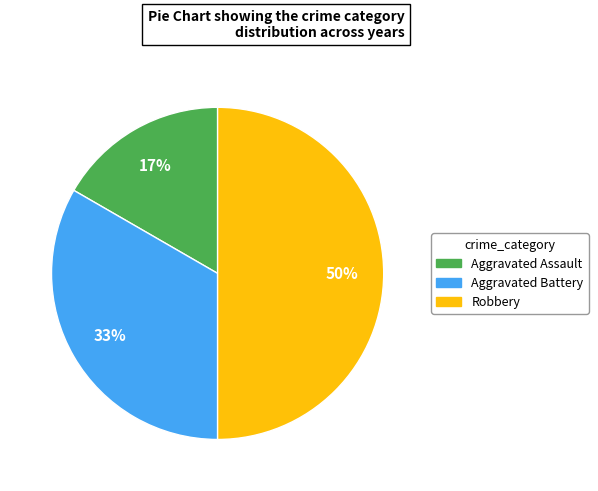

Which slice is the smallest?

Aggravated Assault